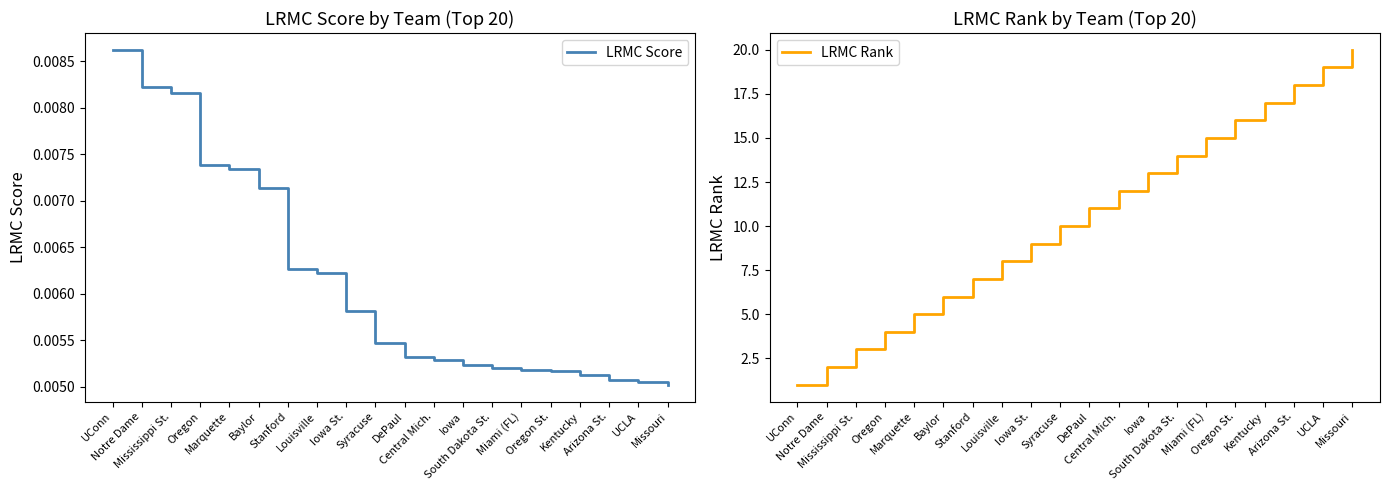

True or false: LRMC Rank and LRMC Score cross at least once.

False